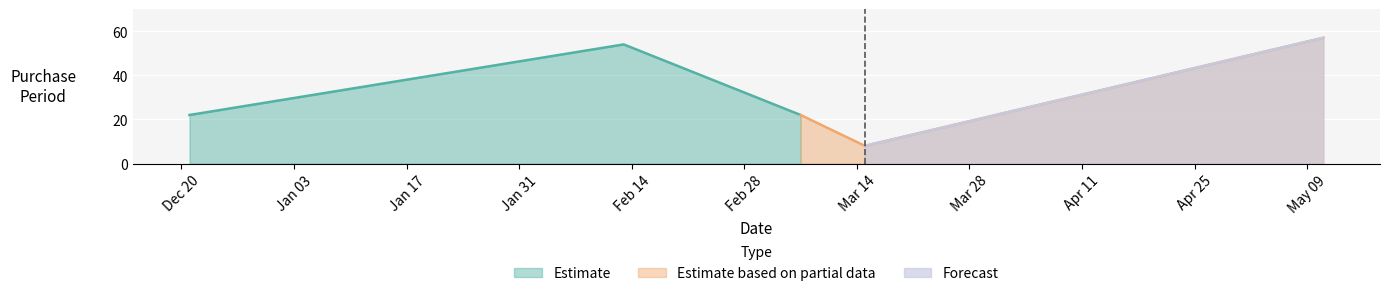

Reading right to left, extract all data points from this chart.

57	8	22	54	22